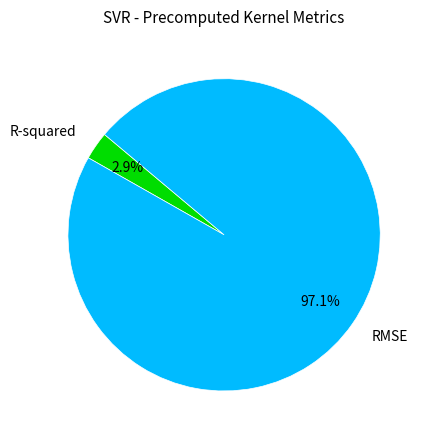

What percentage is the RMSE slice, to the nearest percent?

97%